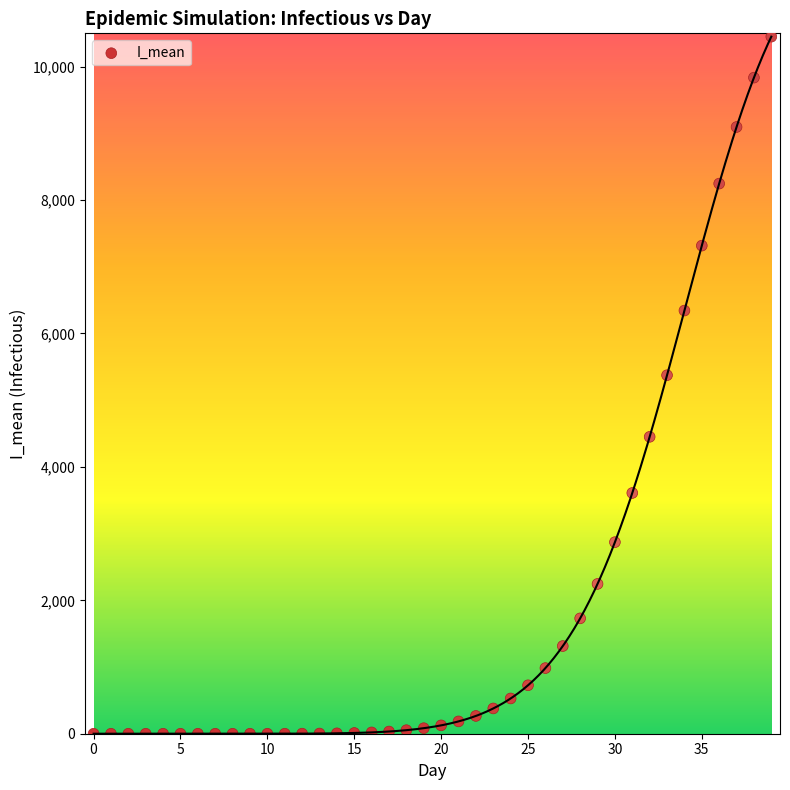

What Y value in the scatter plot is closest to 5224?

5374.7